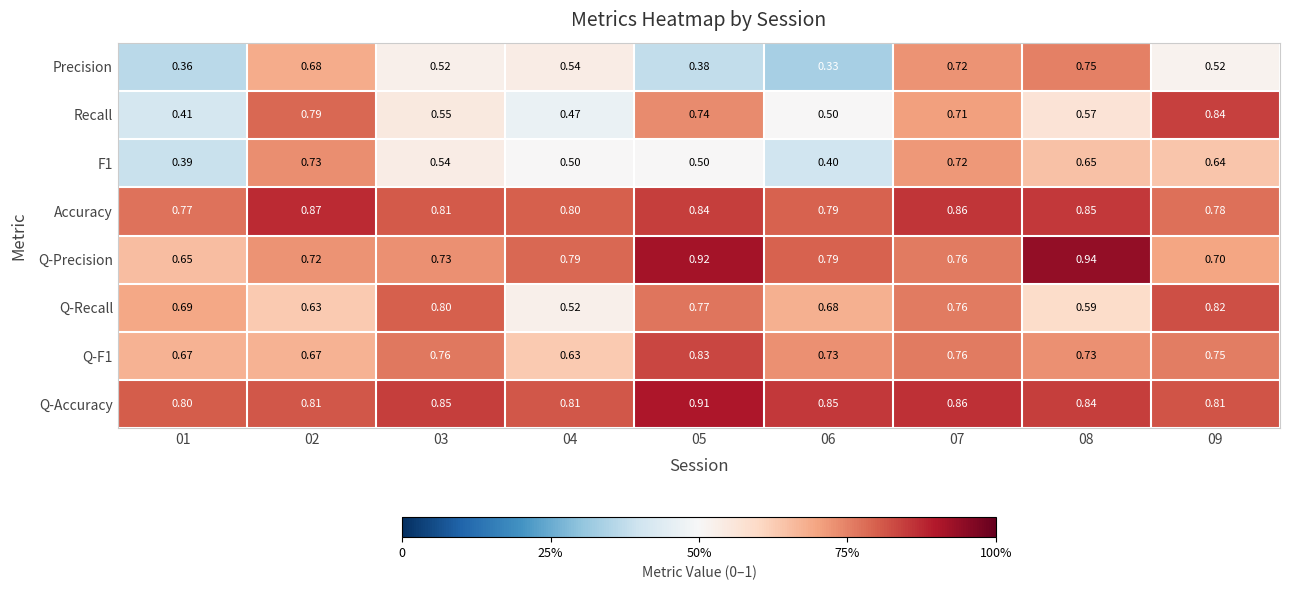

What is the total value across all series at 02?

5.9